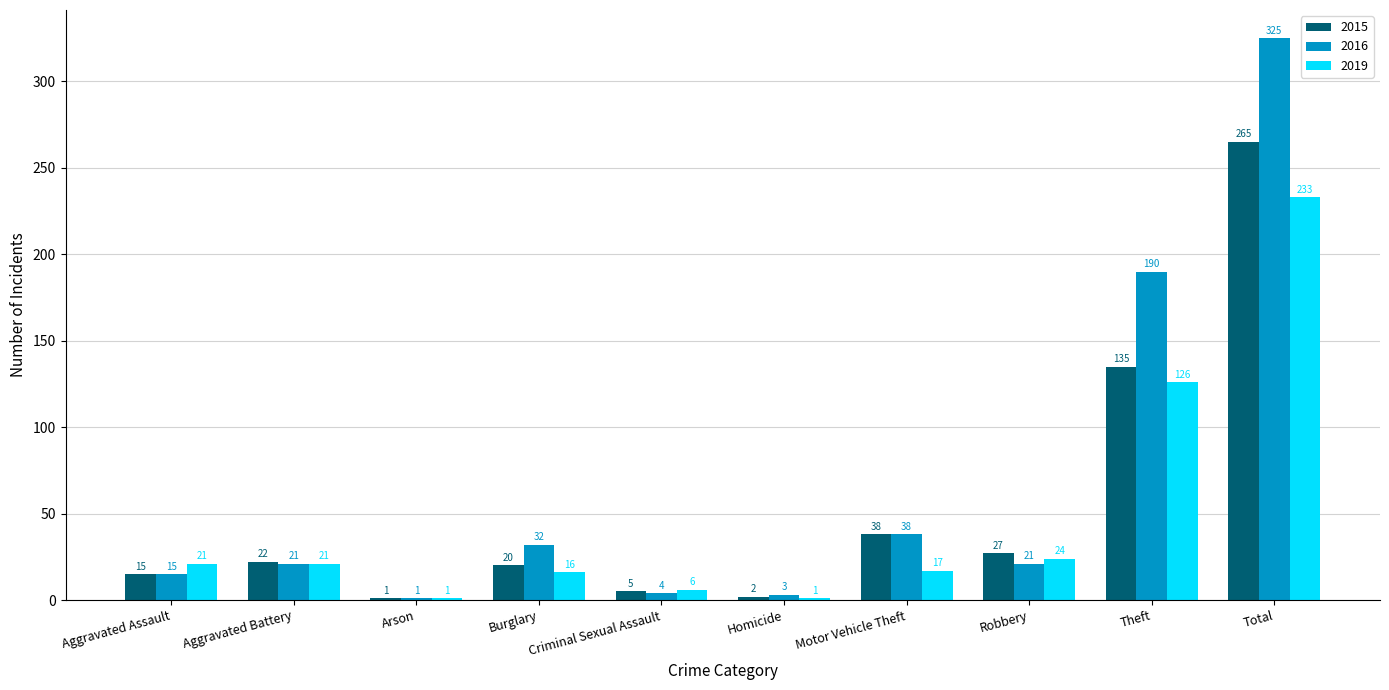

What is the sum of the 2016 values at Homicide and Aggravated Battery?

24